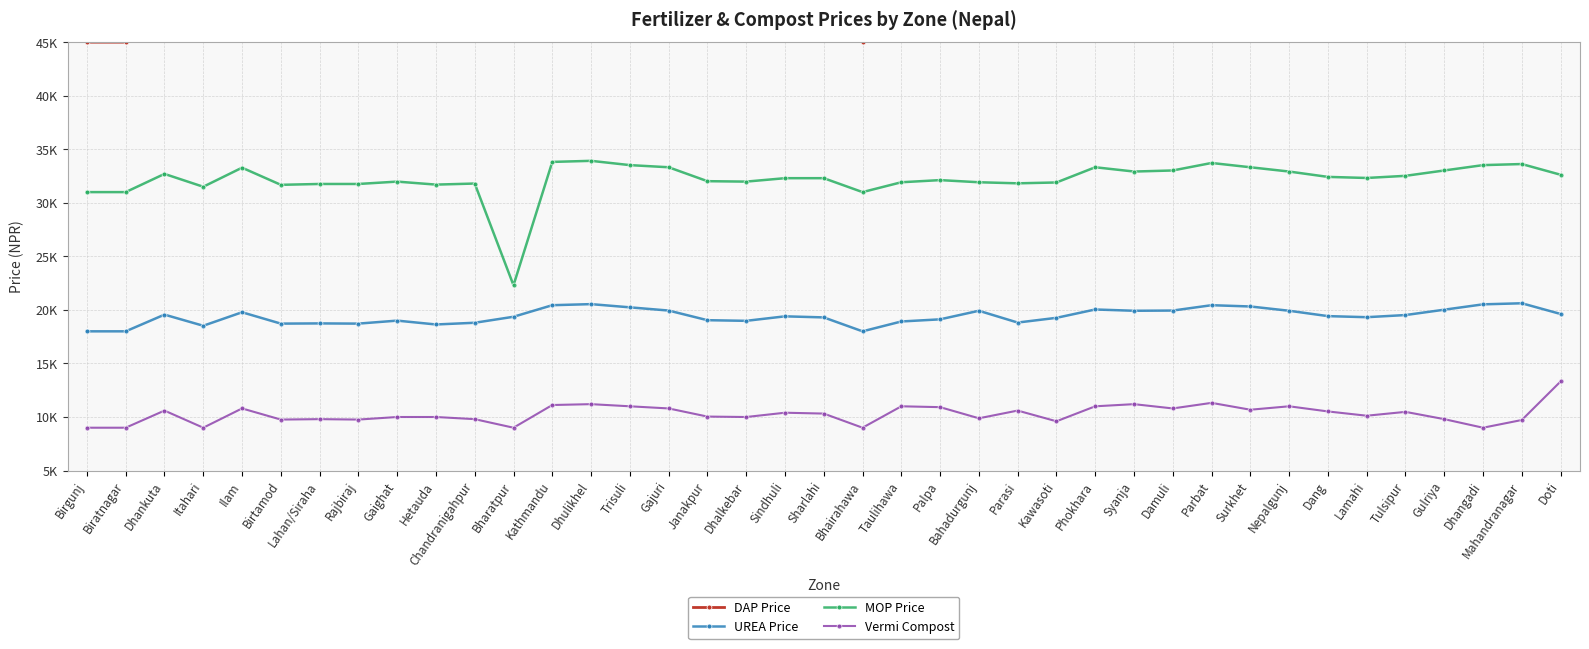

Where is DAP Price nearest to the value 46460?

Dang